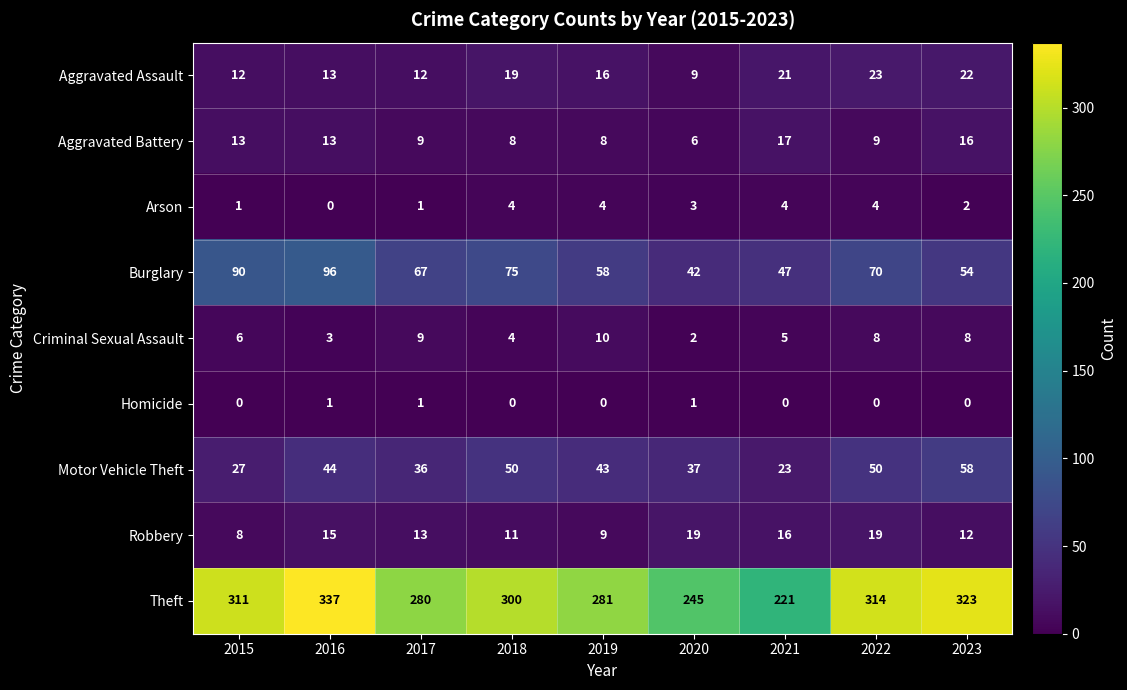

Which series has the largest range (max minus min)?

Theft